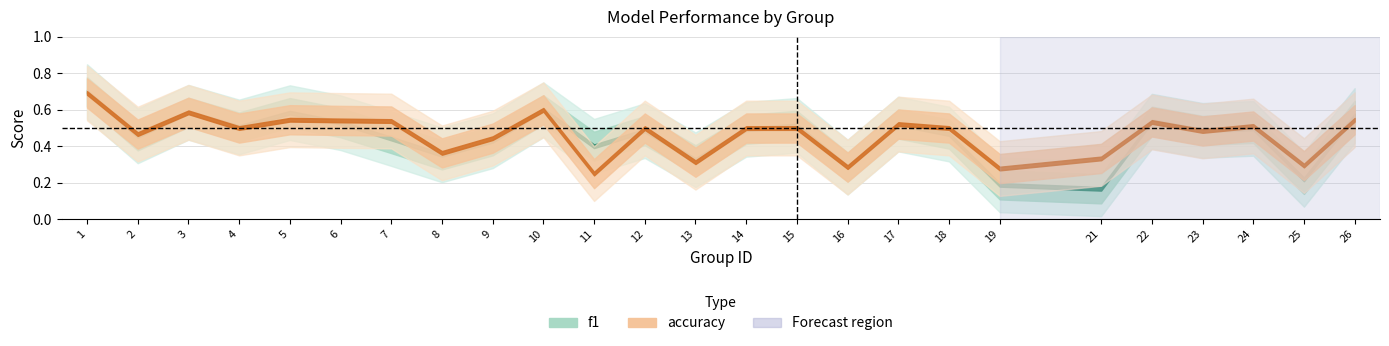

Count the accuracy values in the range 0 to 1.

25